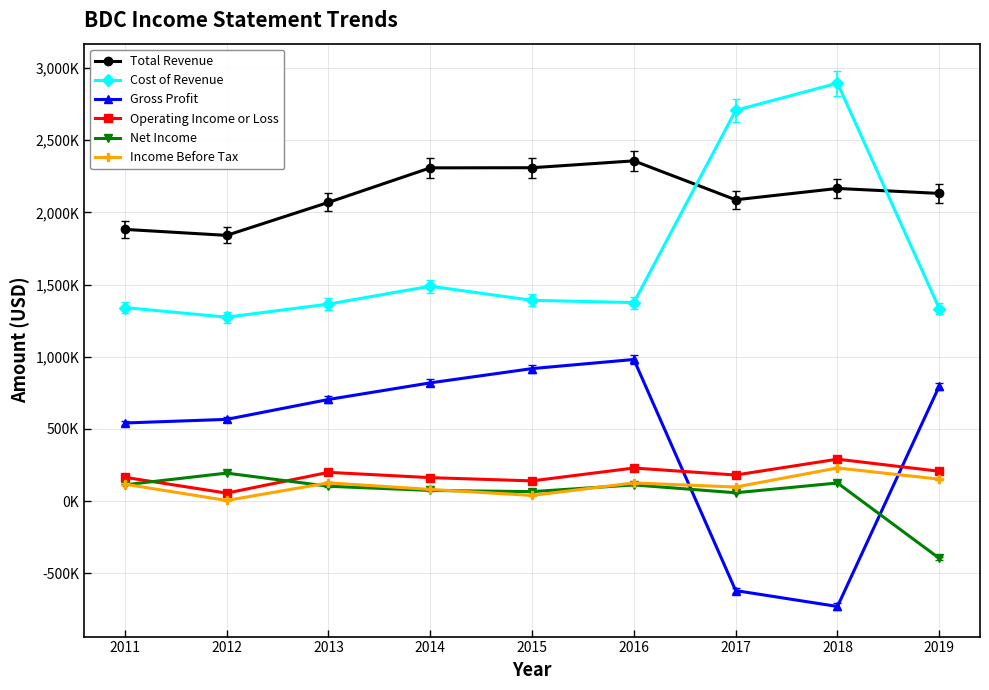

What are all the series names shown in the legend?

Total Revenue, Cost of Revenue, Gross Profit, Operating Income or Loss, Net Income, Income Before Tax